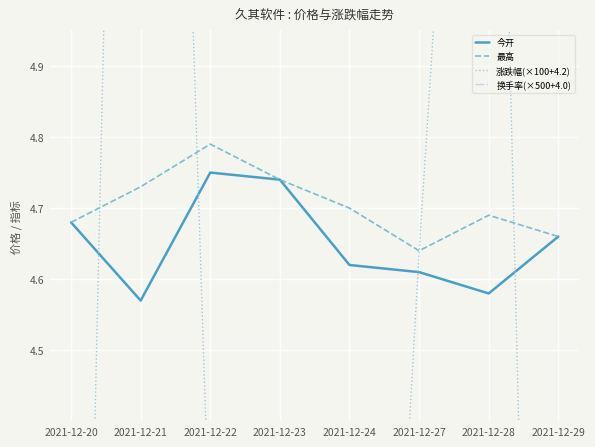

Which series has the largest total across all categories?

换手率(×500+4.0)